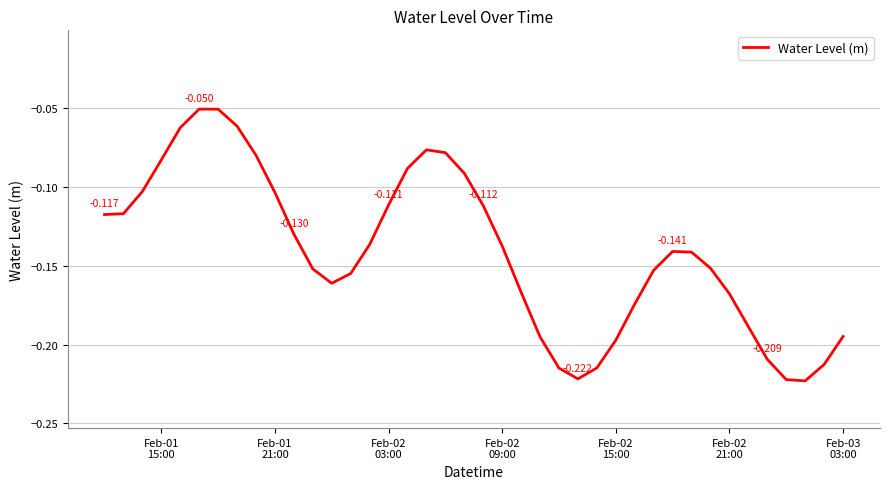

Reading left to right, transcribe all the data shown in this chart.

-0.1	-0.1	-0.1	-0.1	-0.1	-0.1	-0.1	-0.1	-0.1	-0.1	-0.1	-0.2	-0.2	-0.2	-0.1	-0.1	-0.1	-0.1	-0.1	-0.1	-0.1	-0.1	-0.2	-0.2	-0.2	-0.2	-0.2	-0.2	-0.2	-0.2	-0.1	-0.1	-0.2	-0.2	-0.2	-0.2	-0.2	-0.2	-0.2	-0.2